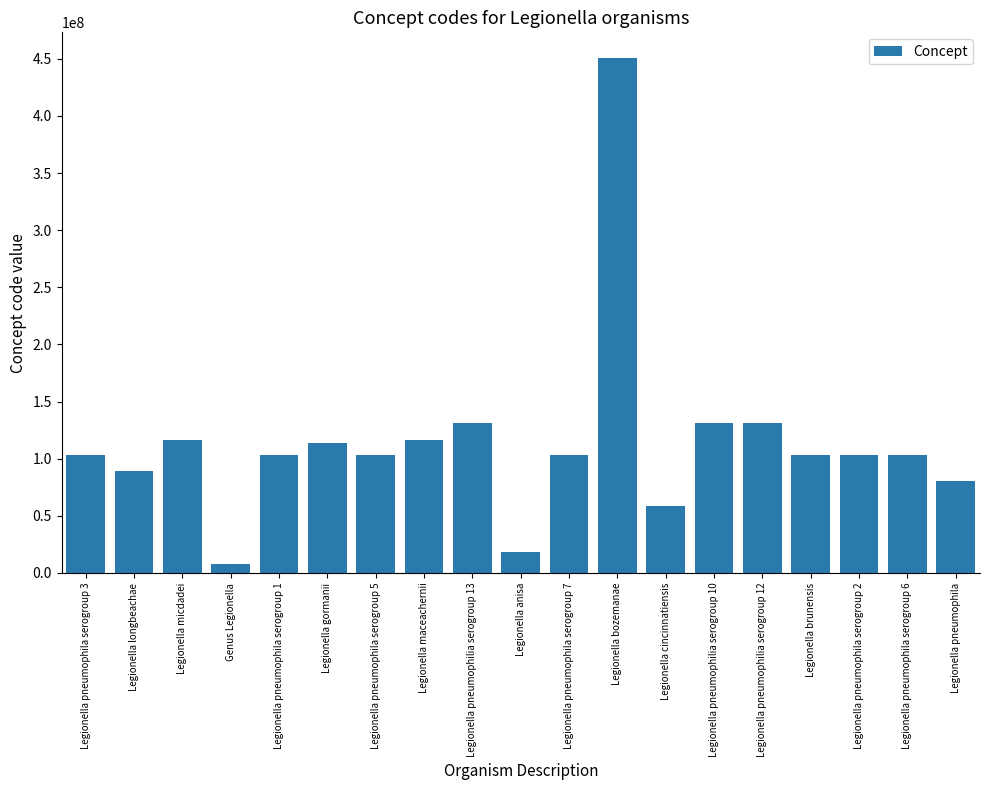

What is the change in value from Legionella gormanii to Legionella pneumophilia serogroup 10?

+17601006